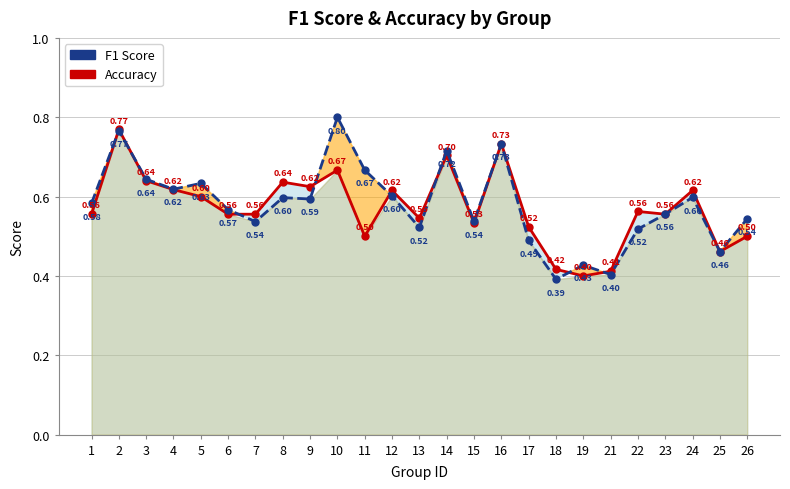

At which category does the chart reach its minimum across all series?

18